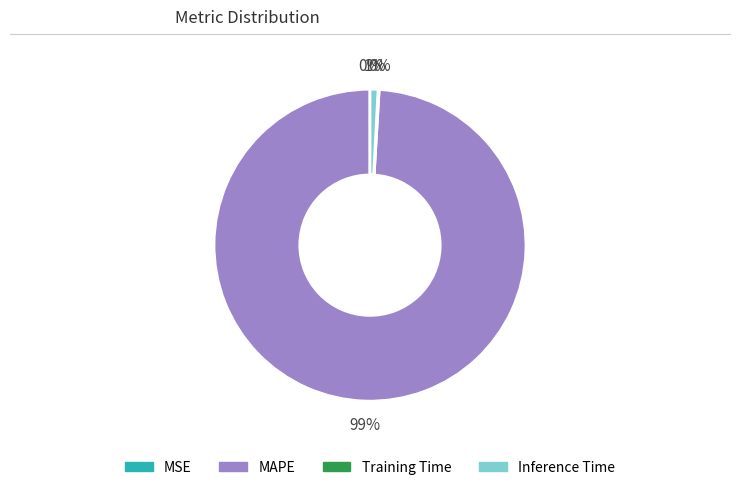

Which category has the biggest portion of the pie?

MAPE